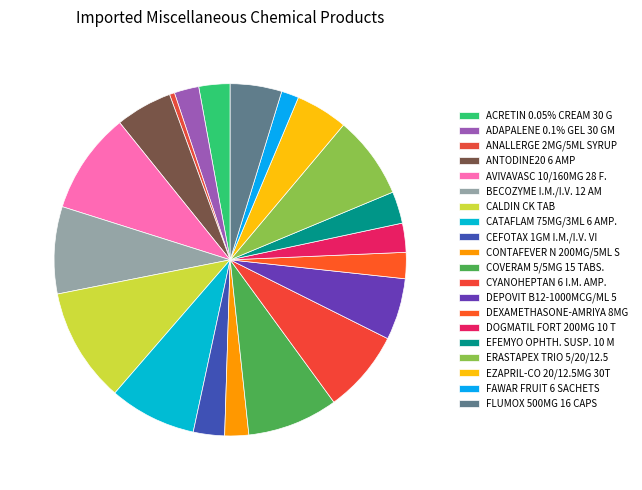

Count the number of slices in the pie.

20